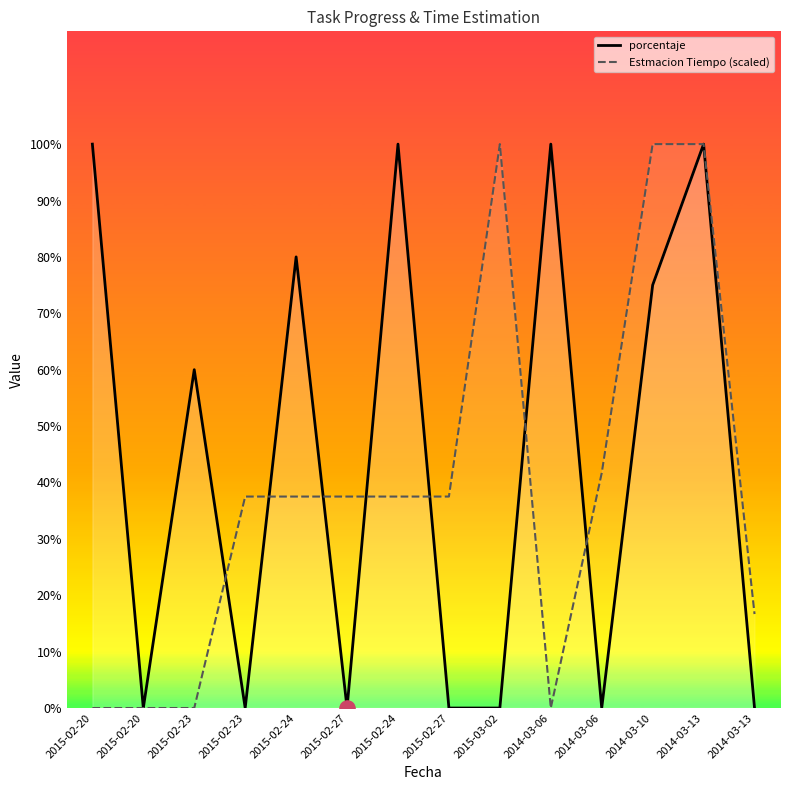

Which series reaches the maximum Y coordinate?

porcentaje_line